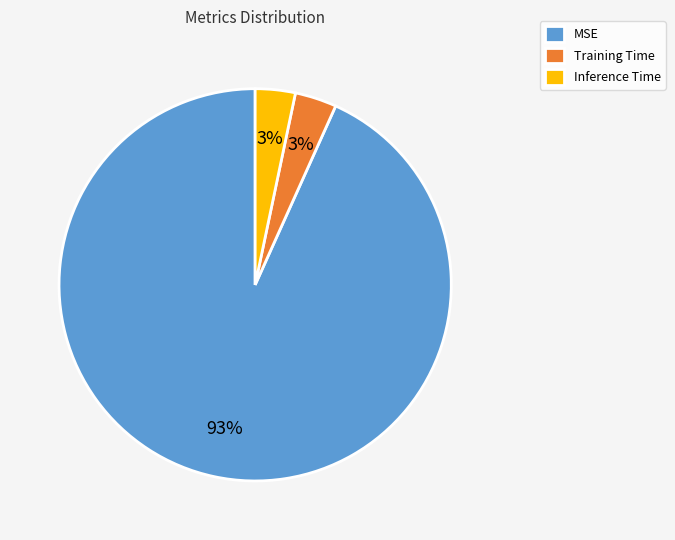

Which slice is the largest?

MSE